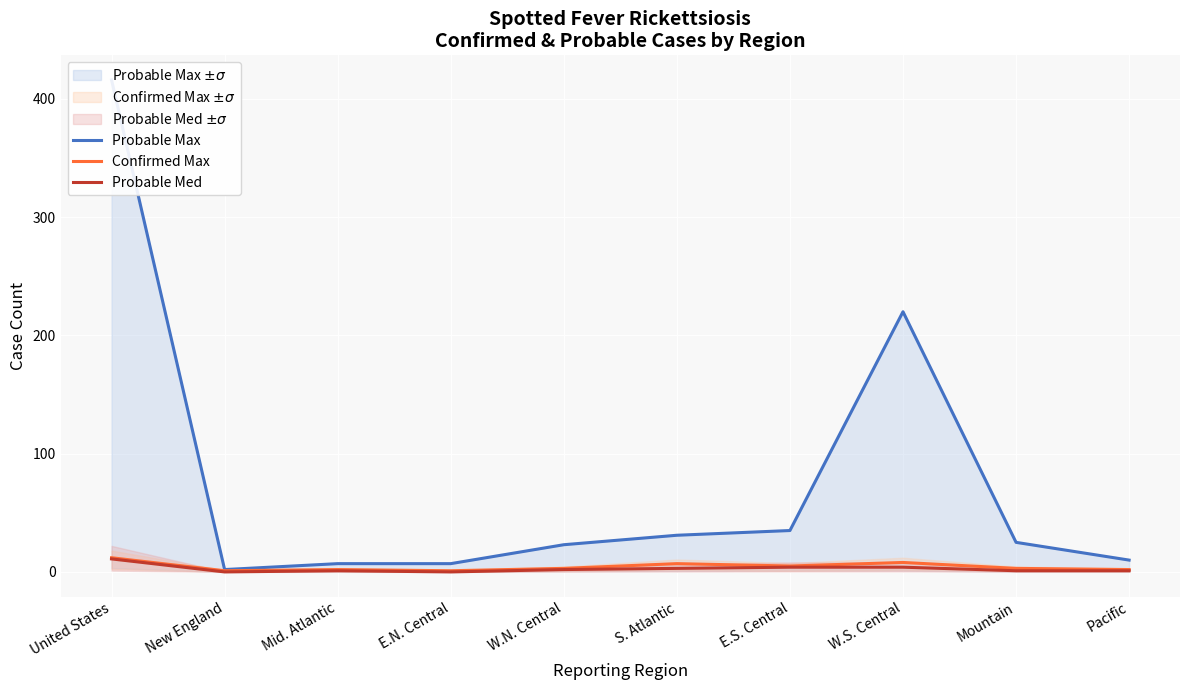

True or false: Confirmed Max and Probable Med intersect in this chart.

False